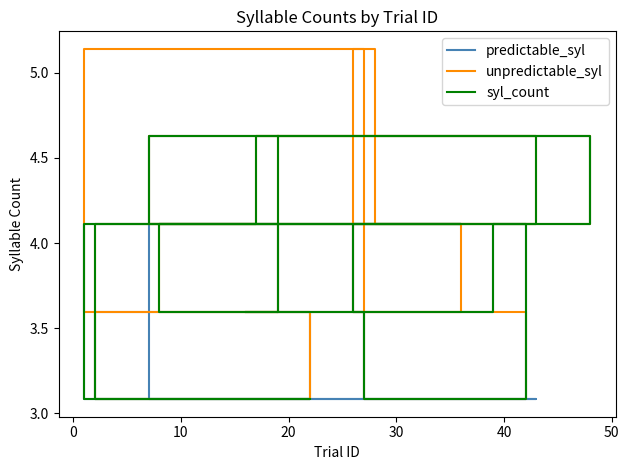

How many times do unpredictable_syl and predictable_syl cross each other?

4